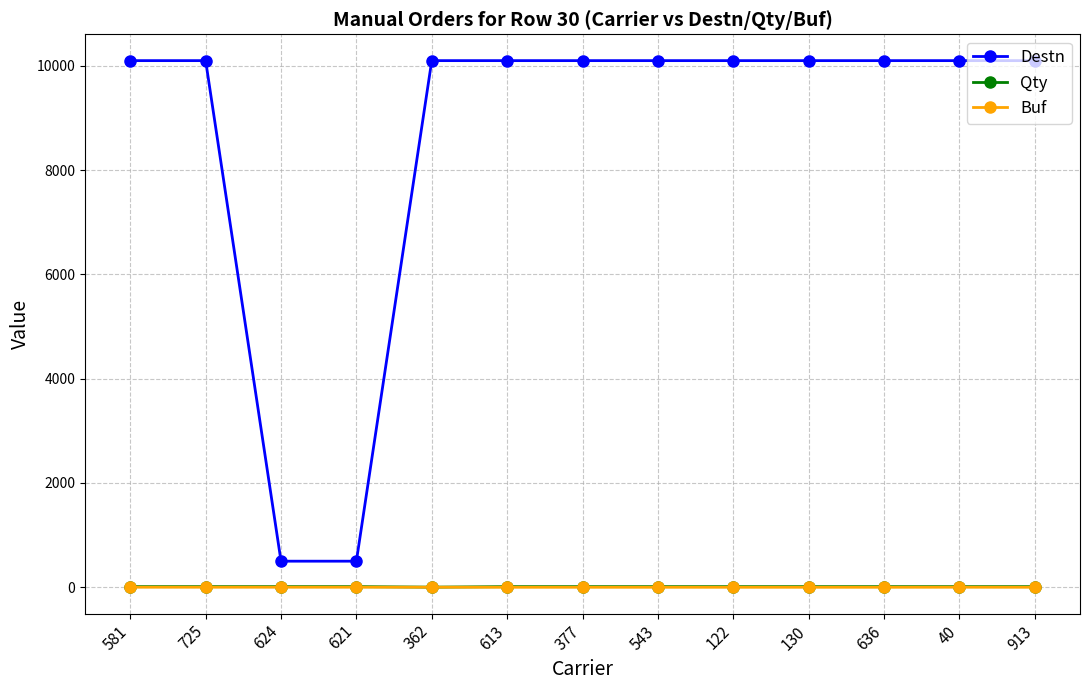

Is this an area chart (filled region under the line)?

No